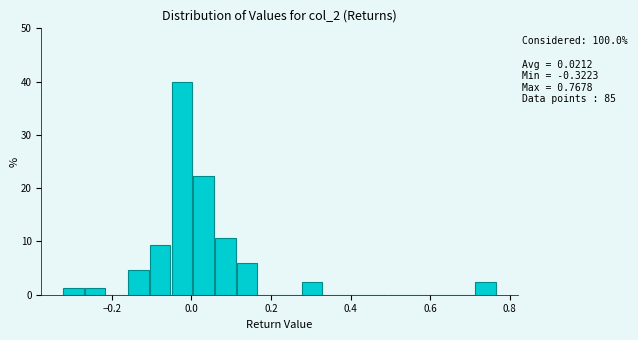

Around what value on the x-axis is the tallest bar? Give the approximate position of its centre, as read against the axis.

-0.02